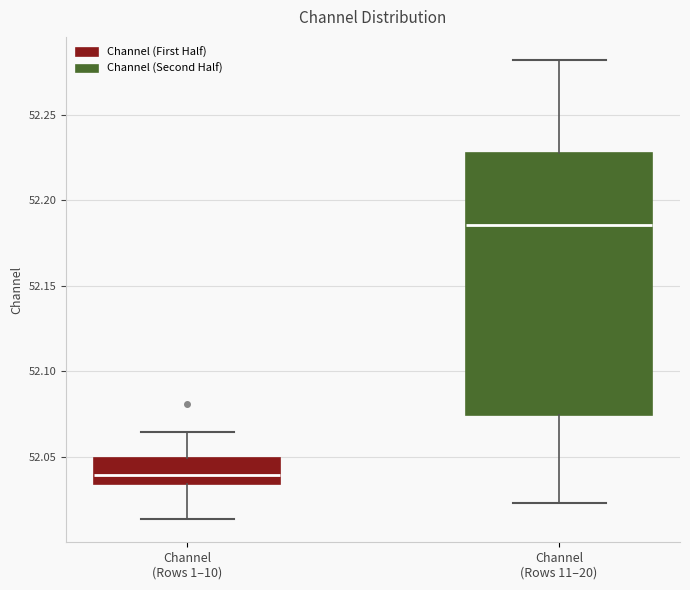

Which box's median line is the lowest?

Channel (Rows 1–10)